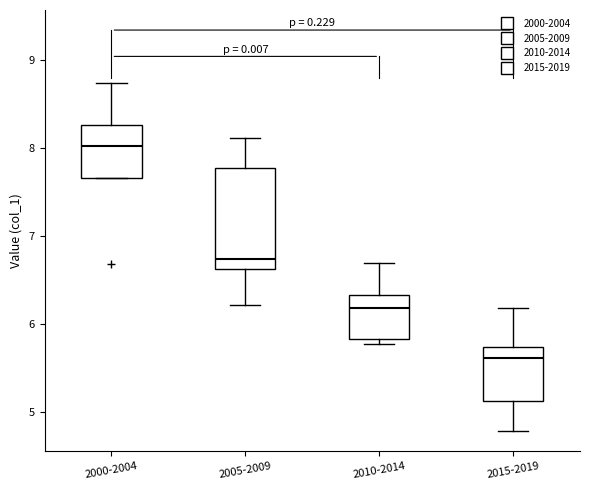

Which box is the tallest, from its lower edge to its upper edge?

2005-2009